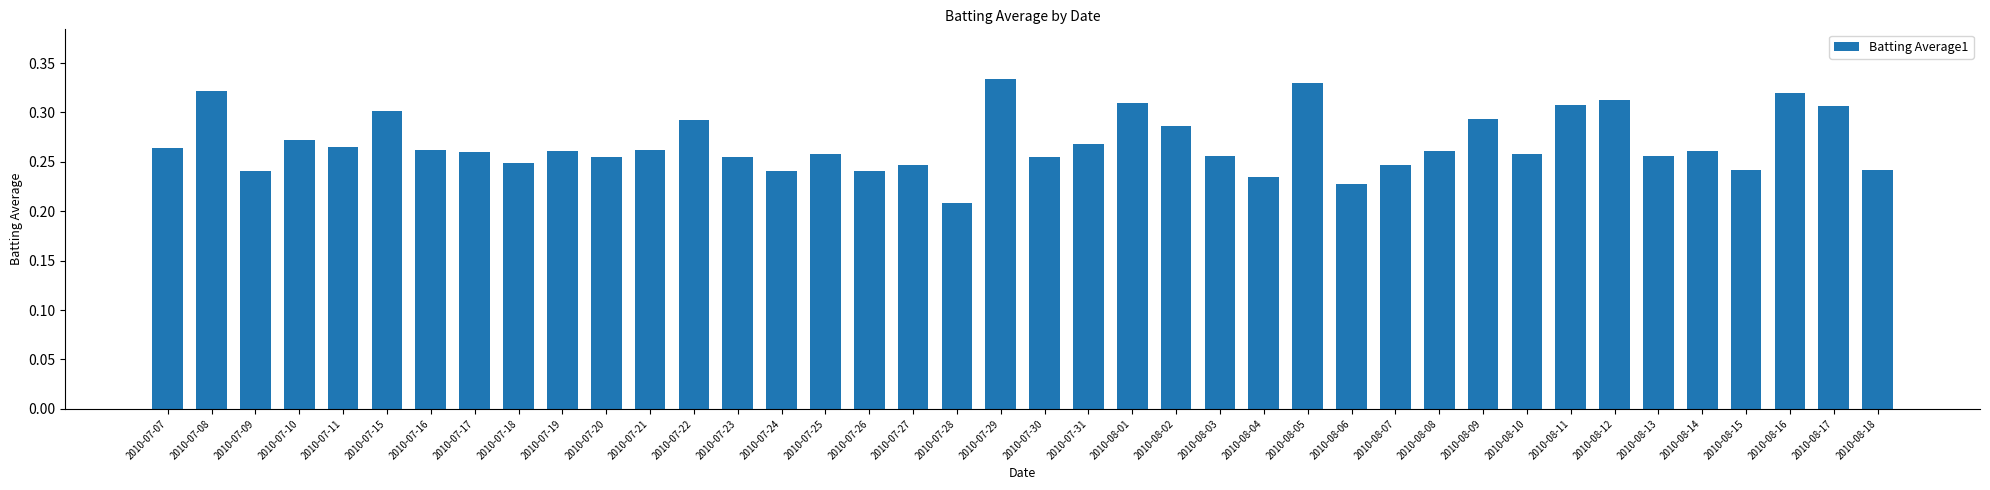

Which category has the lowest value across all series?

2010-07-28